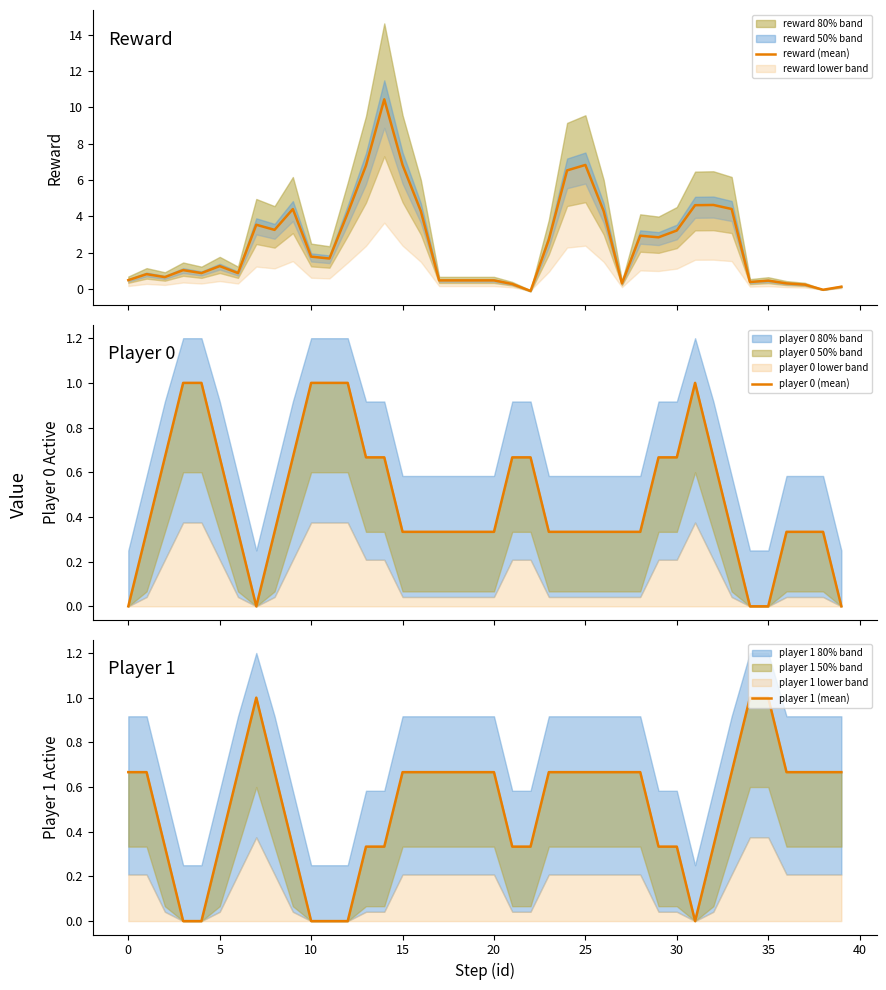

How many intersections are there between player 0 (mean) and player 1 (mean)?

8